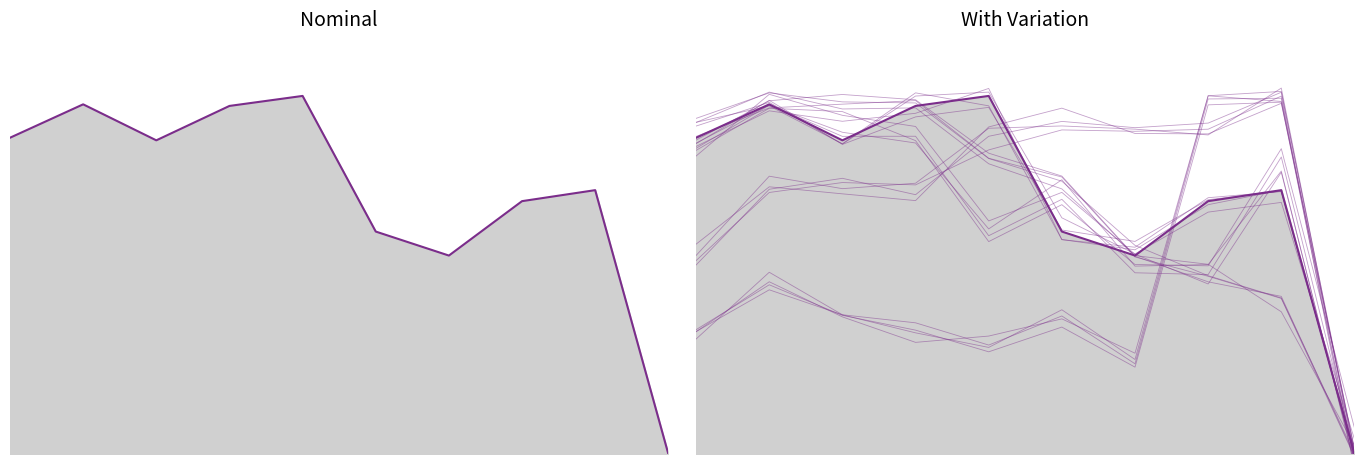

At how many categories does at least one series exceed 0?

10